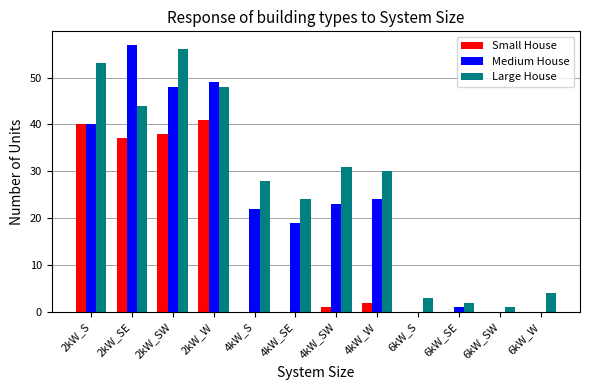

Count the number of categories in the chart.

12